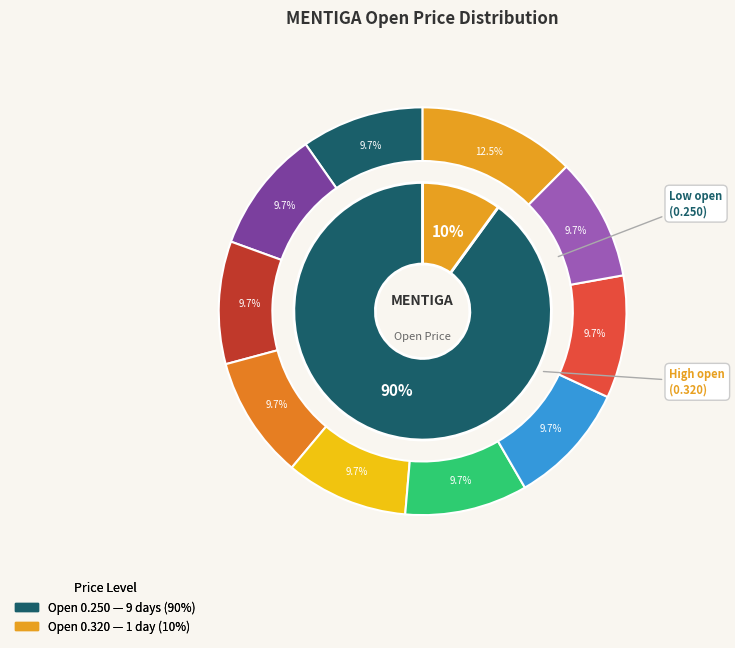

Is there a majority slice in this chart?

No